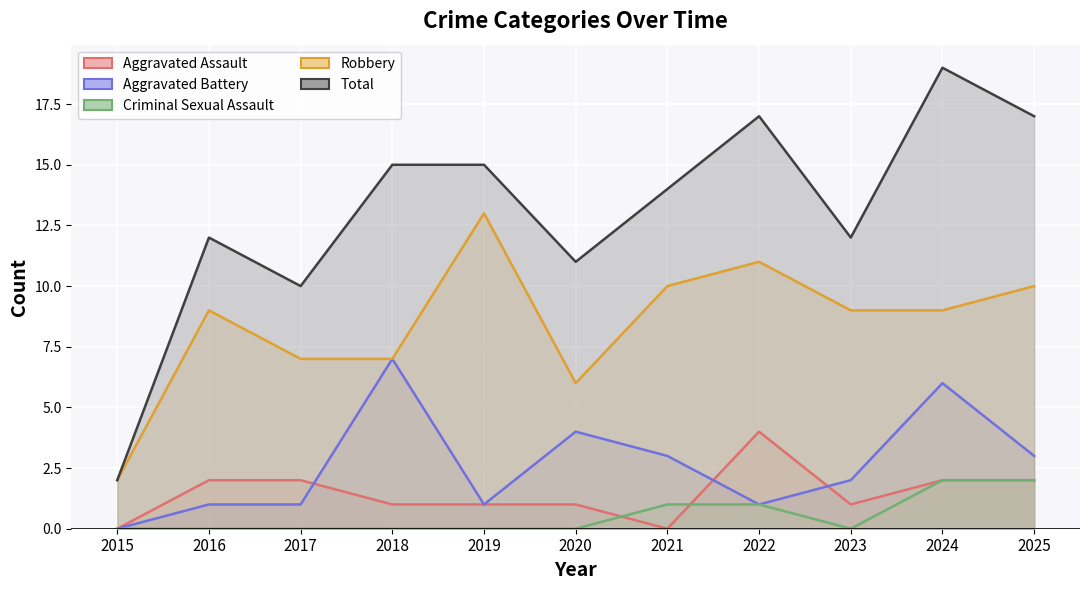

What is the spread (max minus min) of values at 2016?

12